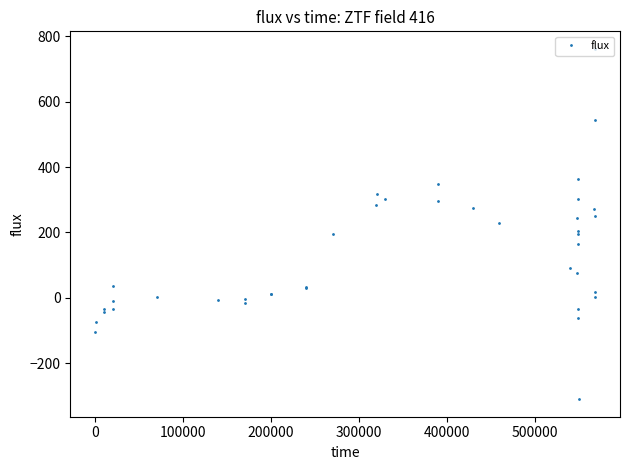

Count the number of data series in this chart.

1